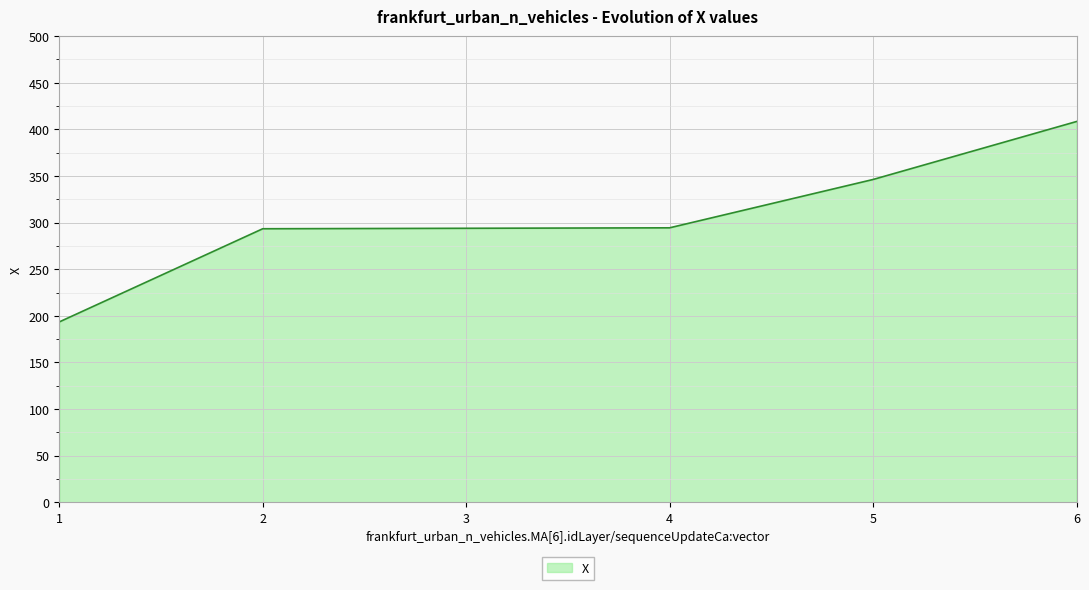

What is the ratio of the value at 6 to the value at 3?

1.4